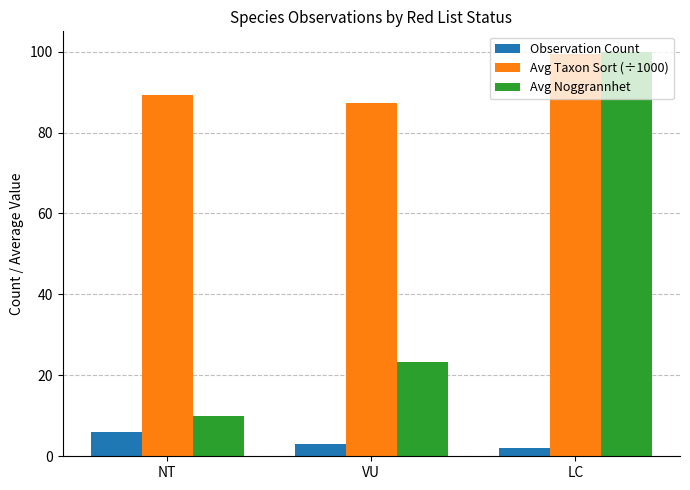

List the labels in order of Avg Noggrannhet value, smallest first.

NT, VU, LC